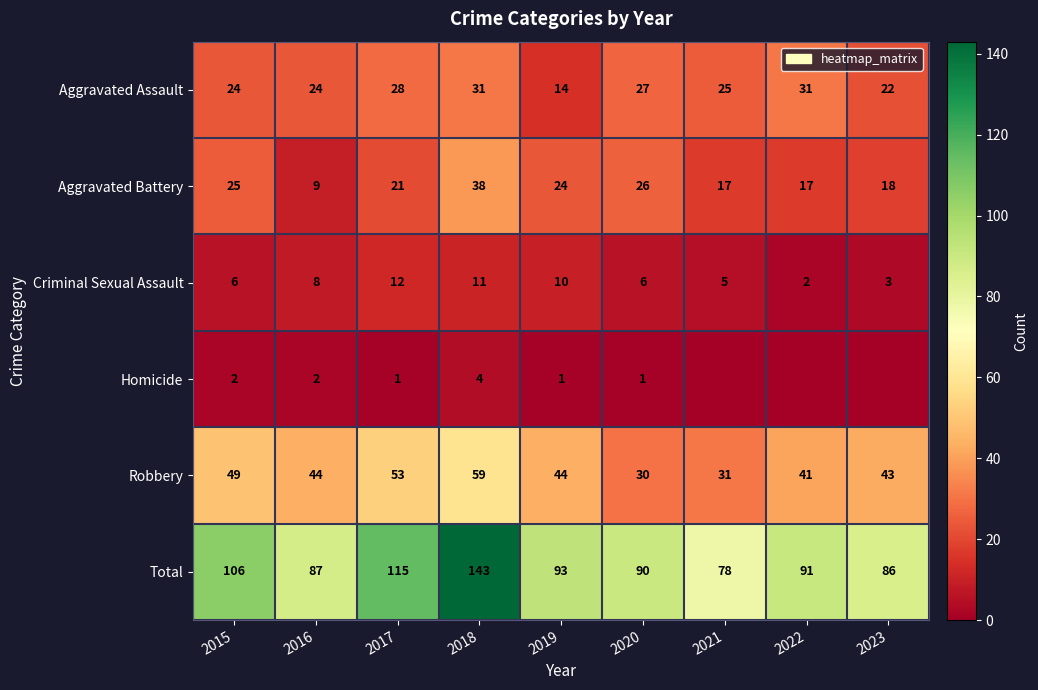

At which label does Criminal Sexual Assault reach its peak?

2017